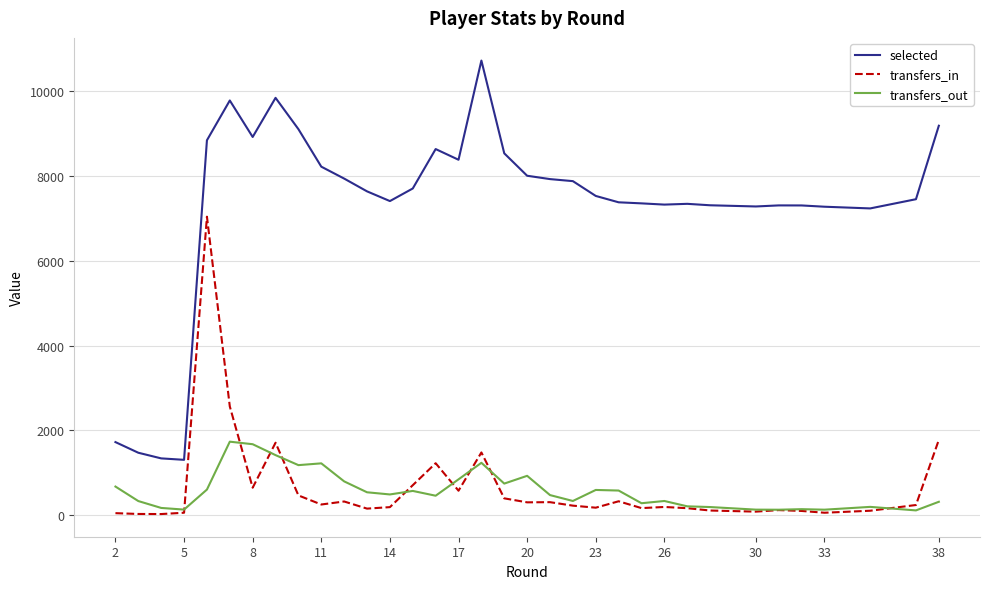

Does the chart have visible grid lines?

Yes